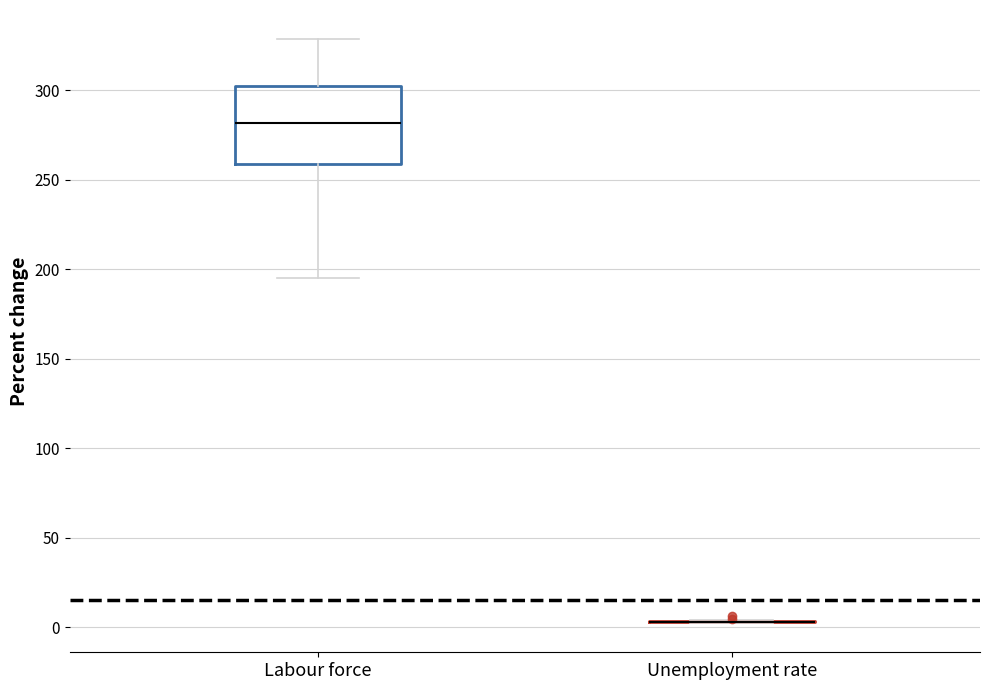

Reading left to right, read every box against the y-axis: the position of its median line, the range the box covers, and the ends of its whiskers. The values are not printed on the chart, so give them approximately, as read against the axis.

Labour force: median 280, box 260 to 300, whiskers 195 to 330
Unemployment rate: box collapsed to a line at 5, whiskers 0 to 5